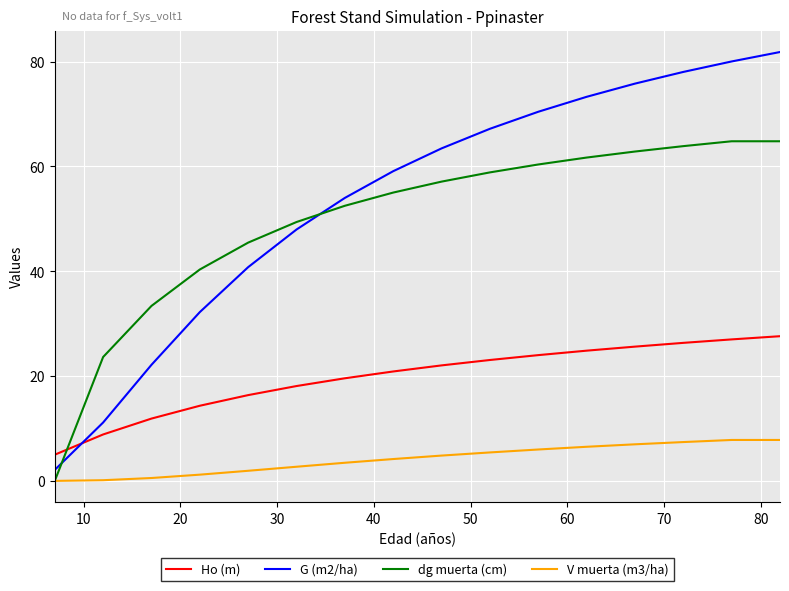

Which series has the widest spread of values?

G (m2/ha)